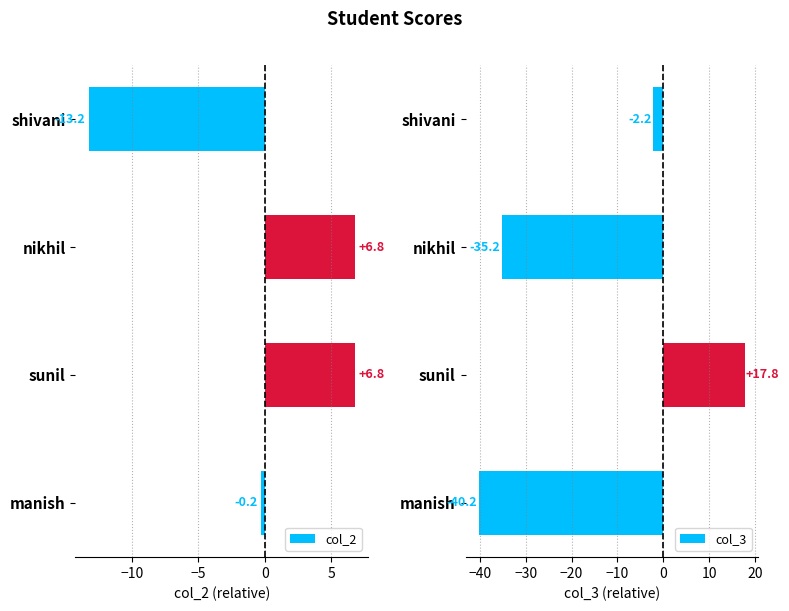

What is the difference between the maximum and minimum values in the col_3 series?

58.0